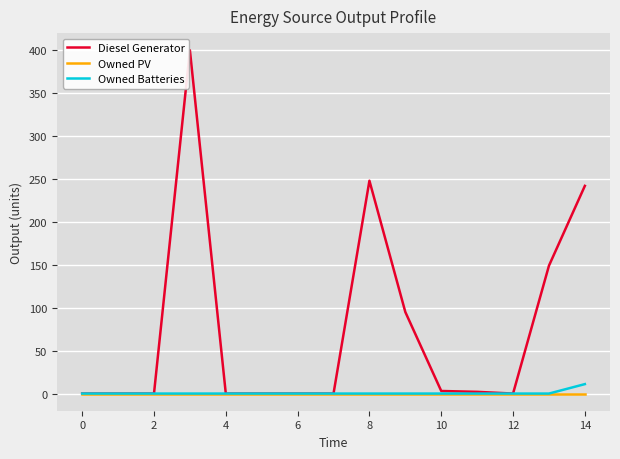

Which series has the largest total across all categories?

Diesel Generator